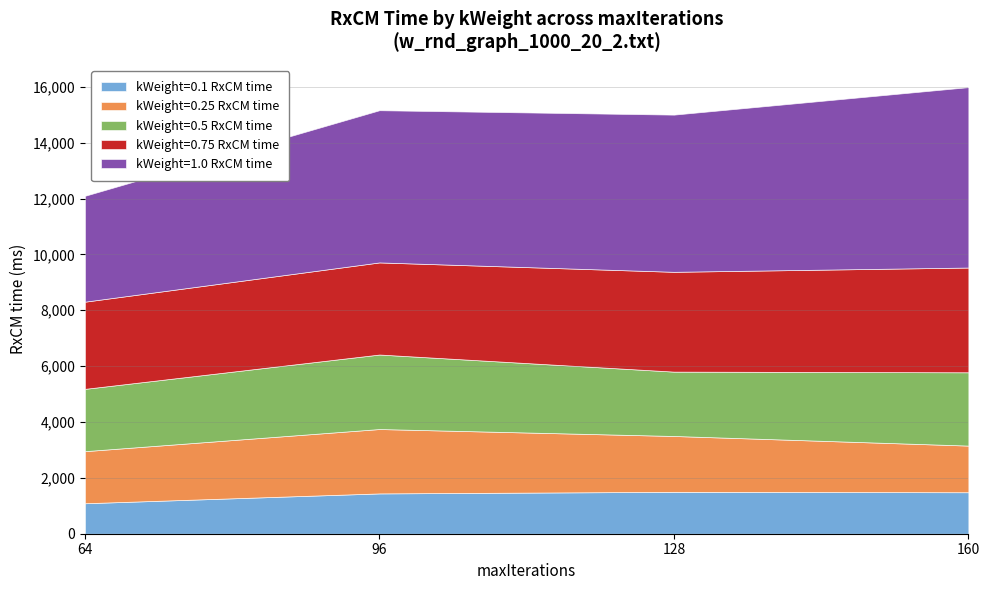

What are all the series names shown in the legend?

kWeight=0.1 RxCM time, kWeight=0.25 RxCM time, kWeight=0.5 RxCM time, kWeight=0.75 RxCM time, kWeight=1.0 RxCM time